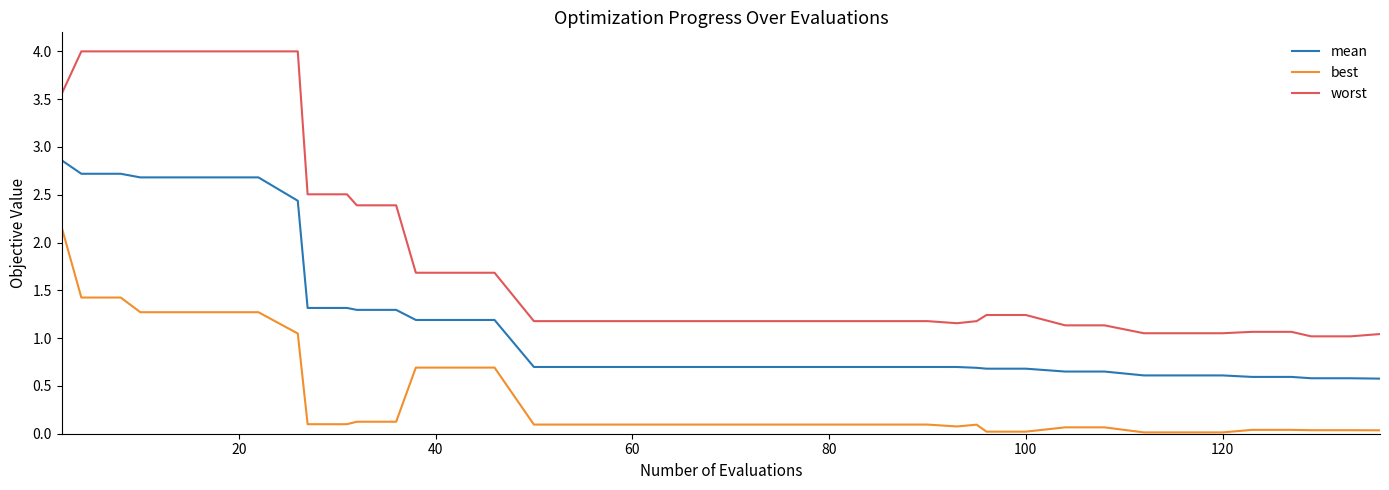

True or false: worst and mean cross at least once.

False